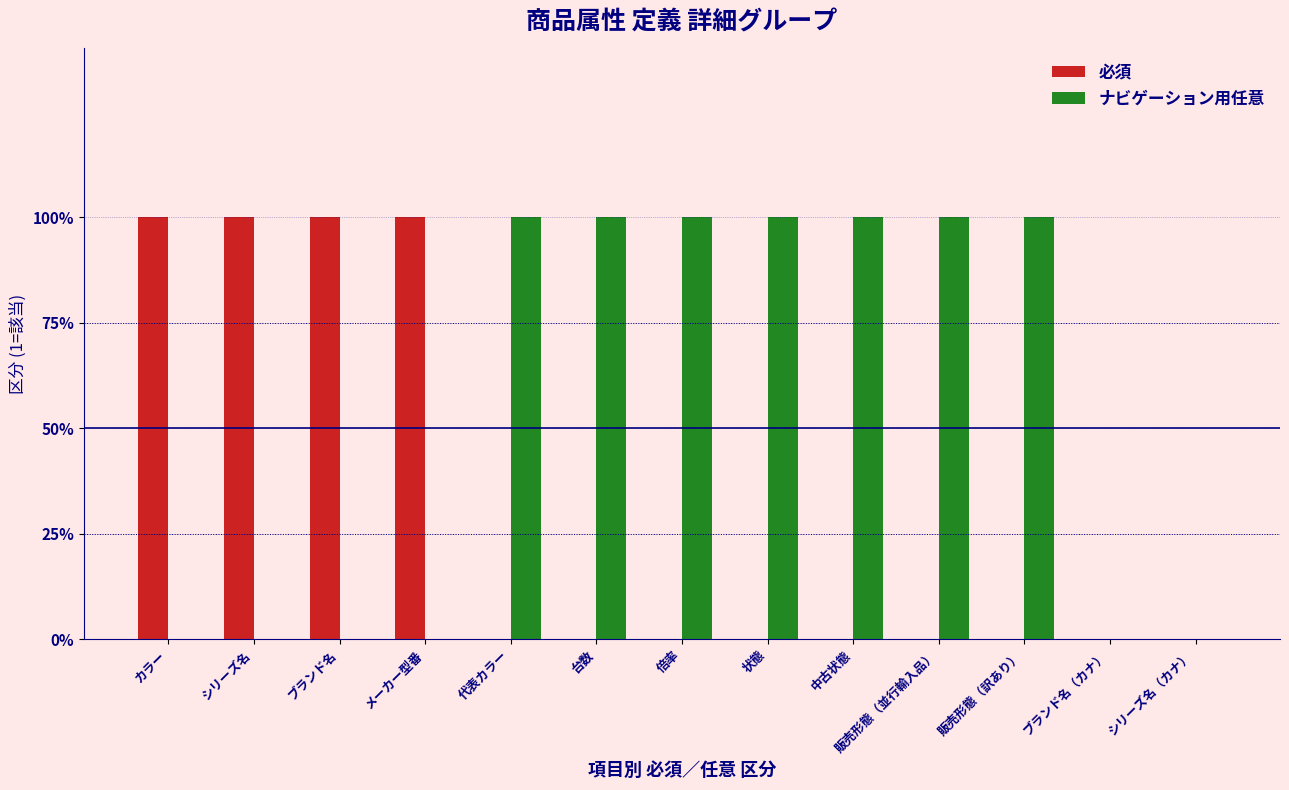

What are all the series names shown in the legend?

必須, ナビゲーション用任意